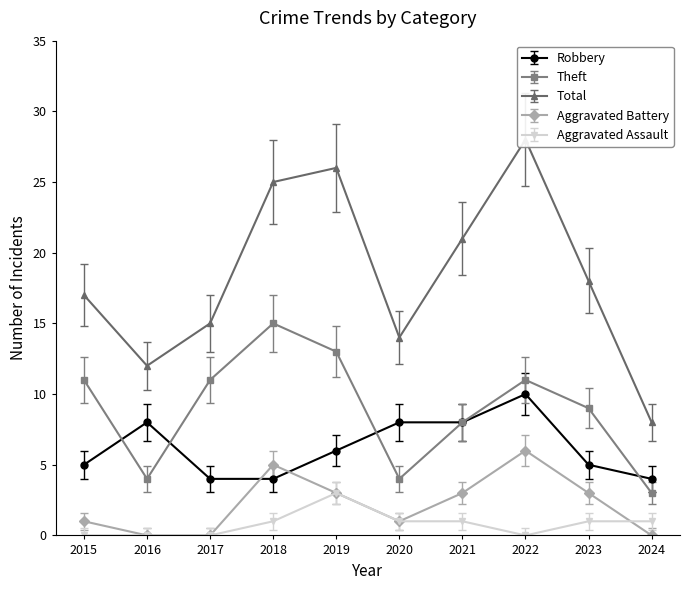

The Theft series shows 4 at 2022. True or false?

False